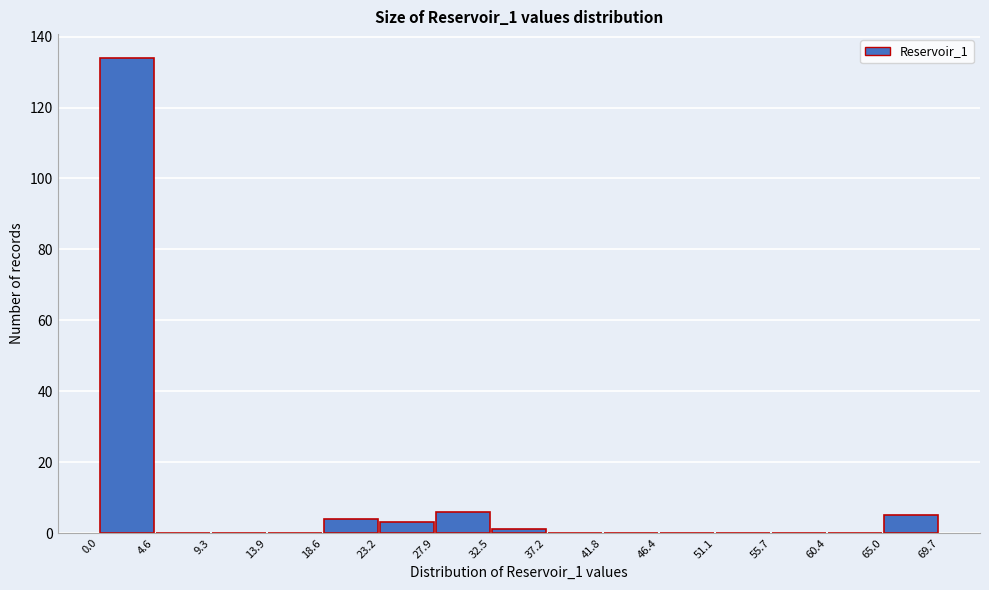

What is the height of the bar covering 0.0 to 4.6 on the x-axis? The values are not printed on the chart, so give them approximately, as read against the axis.

134